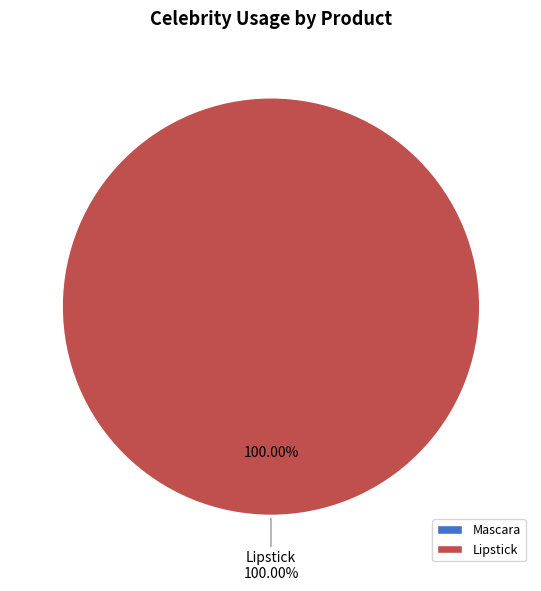

To the nearest percent, what is the difference between the Lipstick and Mascara slice percentages?

100%